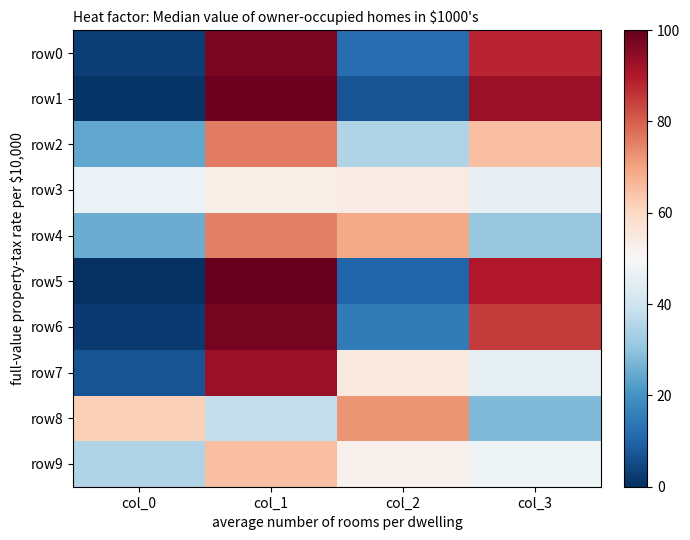

What is the total value across all series at col_2?

381